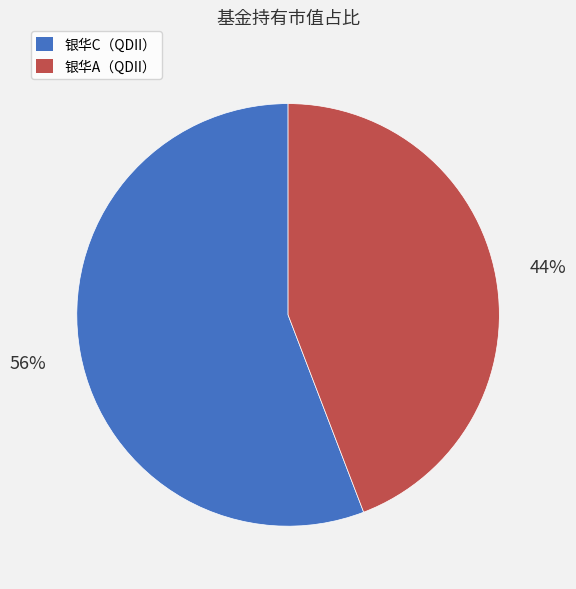

True or false: 银华C（QDII） accounts for 56% of the total.

True